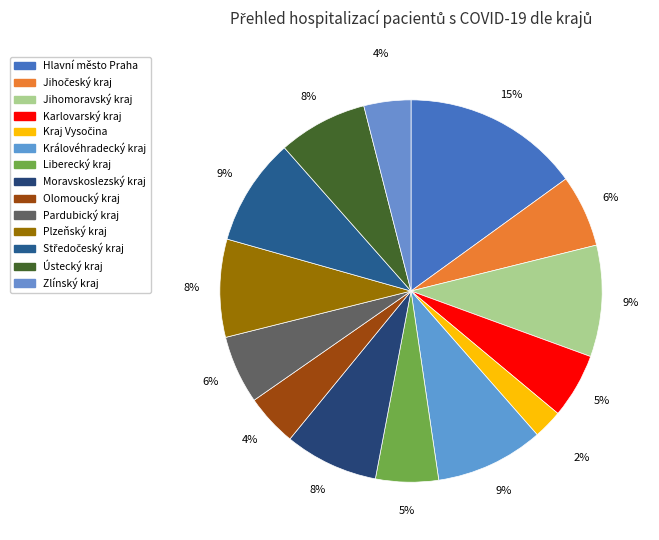

Which category has the biggest portion of the pie?

Hlavní město Praha